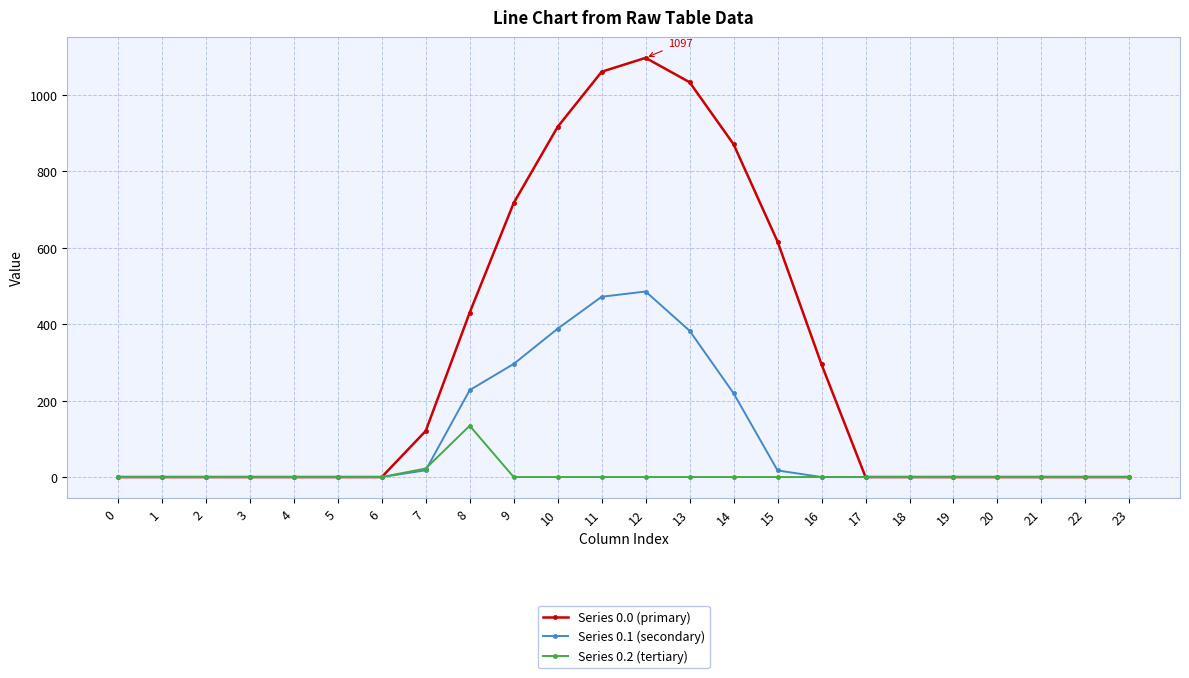

Which series has the widest spread of values?

Series 0.0 (primary)